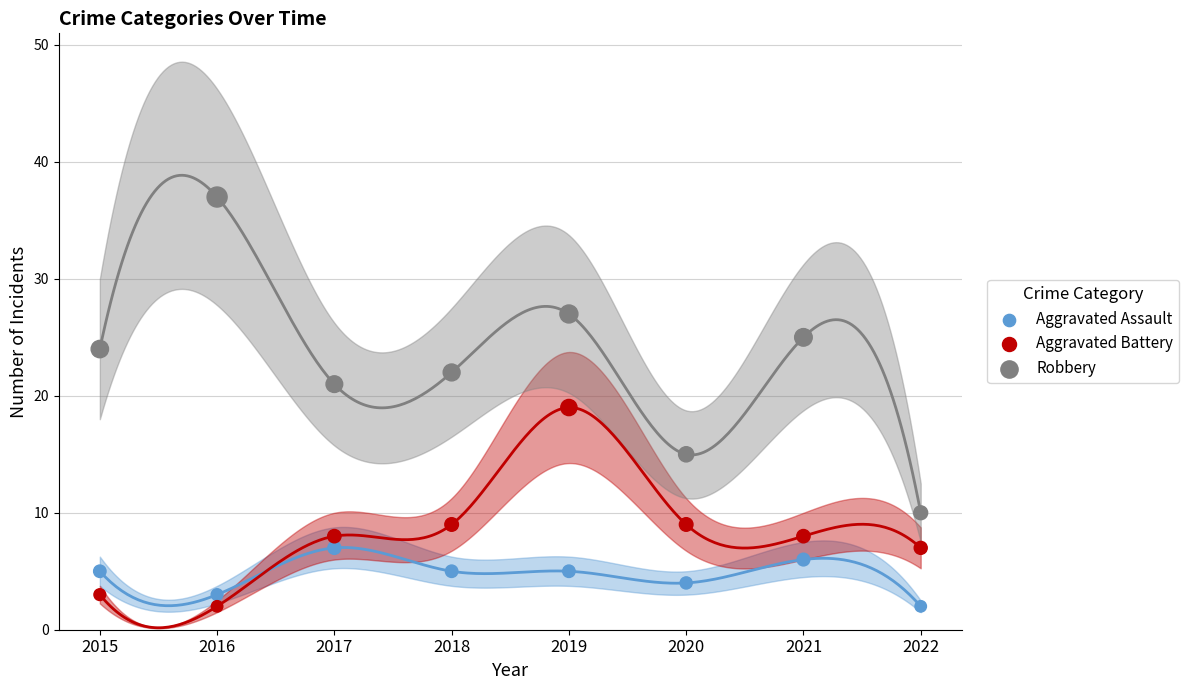

Across all data points, what is the range of Y values (max minus min)?

35